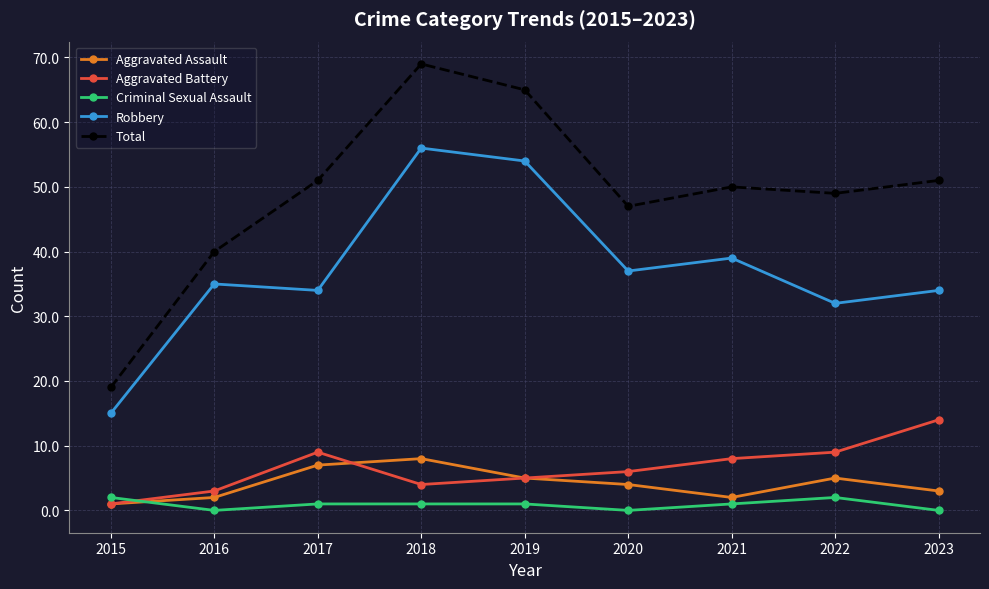

Is it true that Total equals 69 at 2018?

True